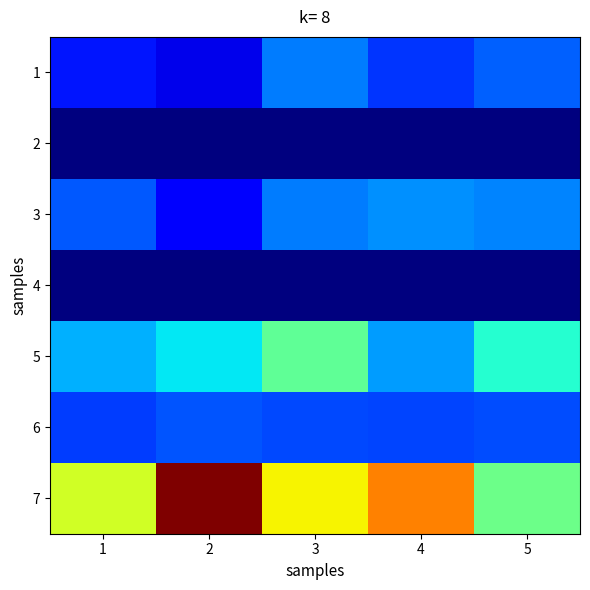

What is the spread (max minus min) of values at 1?

16.6